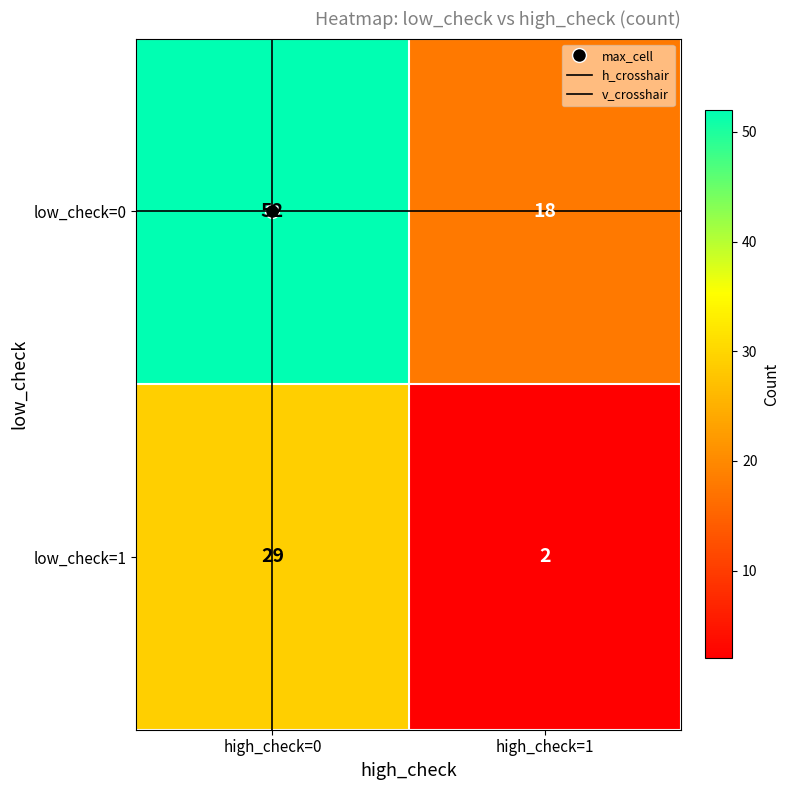

Count the number of categories in the chart.

2